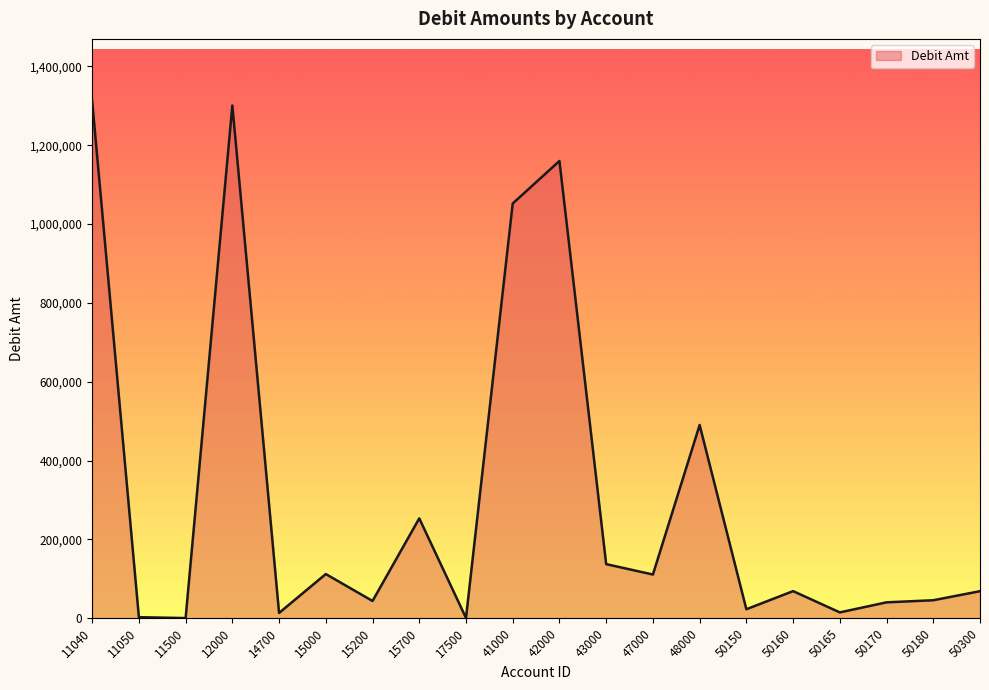

What is the ratio of the value at 50300 to the value at 42000?

0.1